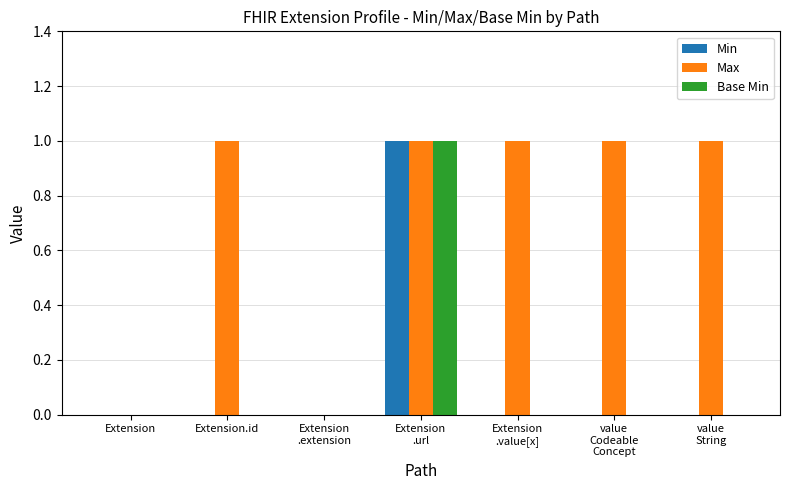

Which series has the largest total across all categories?

Max